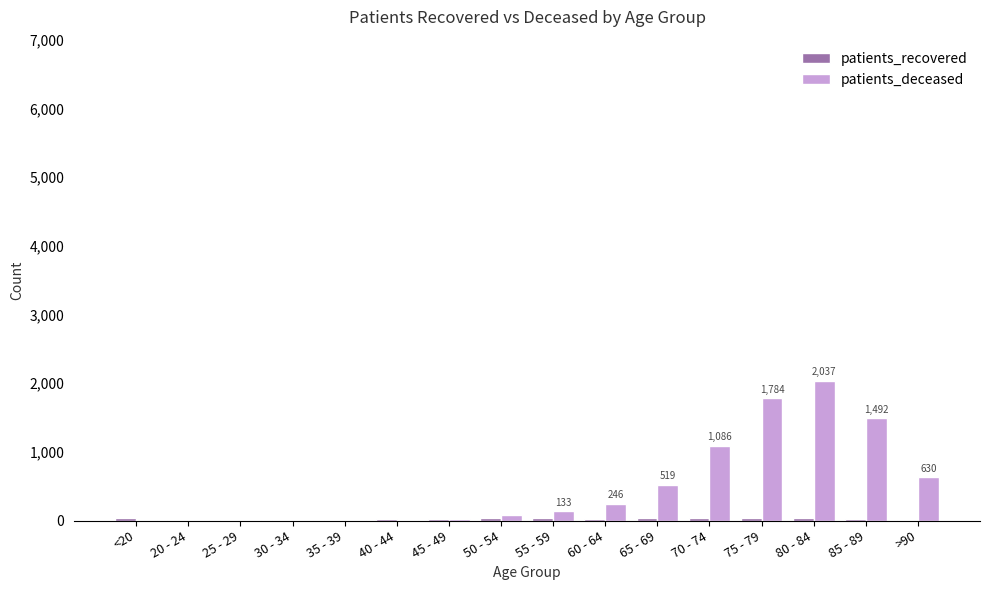

Which category has the highest value in the patients_deceased series?

80 - 84